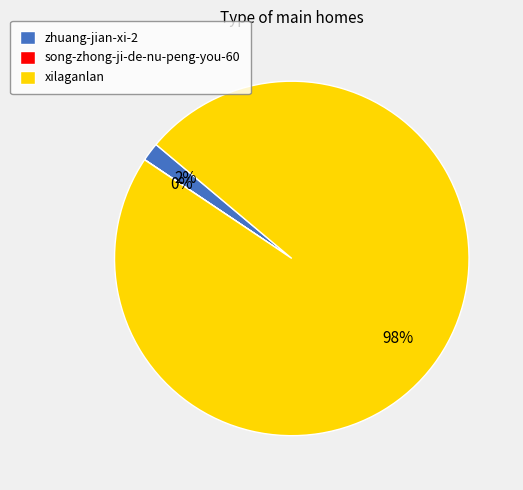

To the nearest percent, what is the difference between the largest and smallest slice percentages?

98%